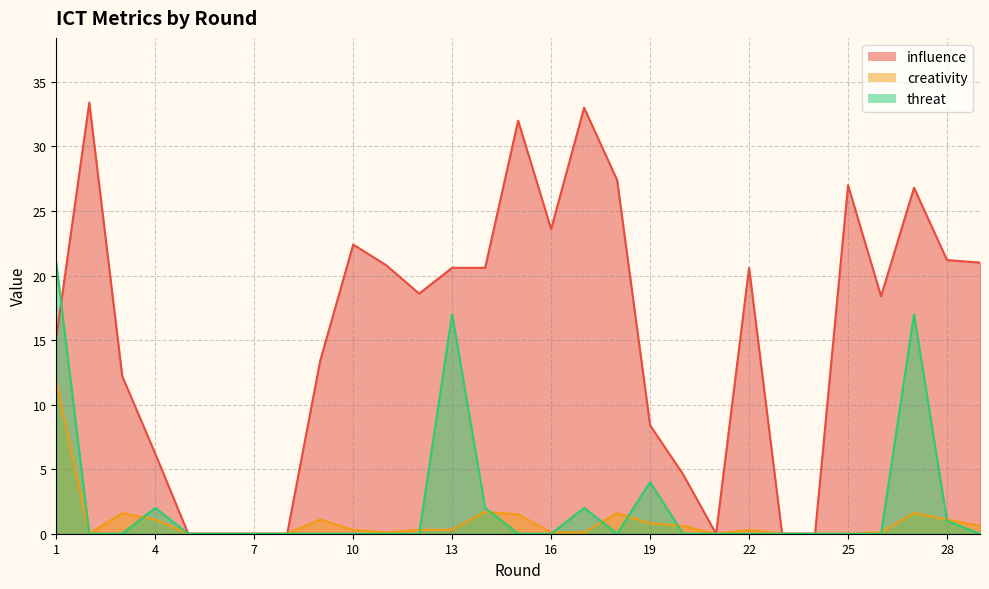

How many positive values does the creativity series have?

20